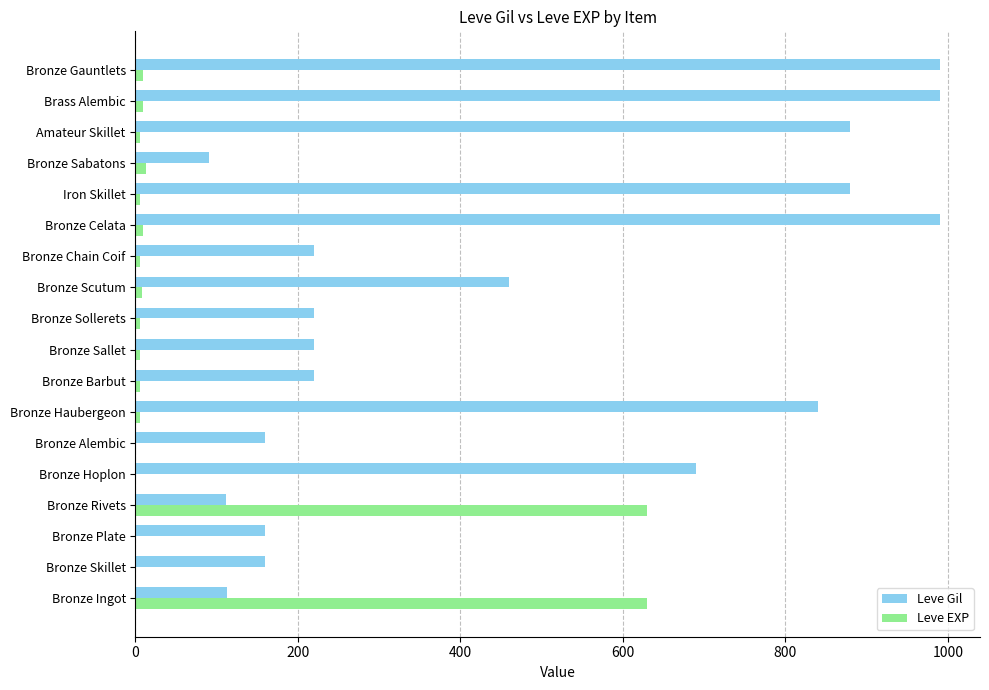

Between Bronze Hoplon and Bronze Gauntlets, which series saw the biggest shift?

Leve Gil